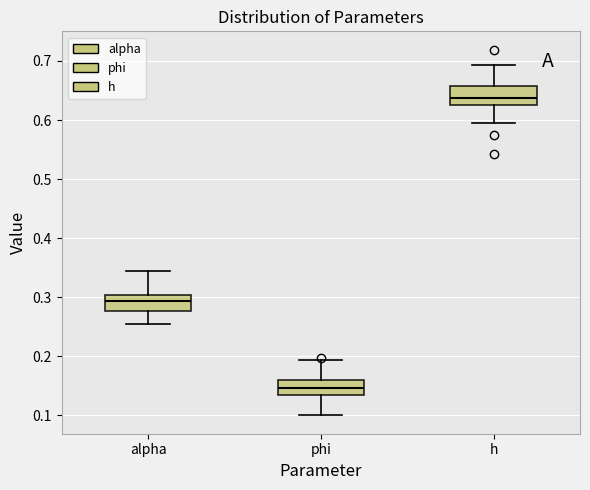

Reading left to right, read every box against the y-axis: the position of its median line, the range the box covers, and the ends of its whiskers. The values are not printed on the chart, so give them approximately, as read against the axis.

alpha: median 0.29, box 0.28 to 0.30, whiskers 0.26 to 0.35
phi: median 0.15, box 0.13 to 0.16, whiskers 0.10 to 0.19
h: median 0.64, box 0.62 to 0.66, whiskers 0.60 to 0.69